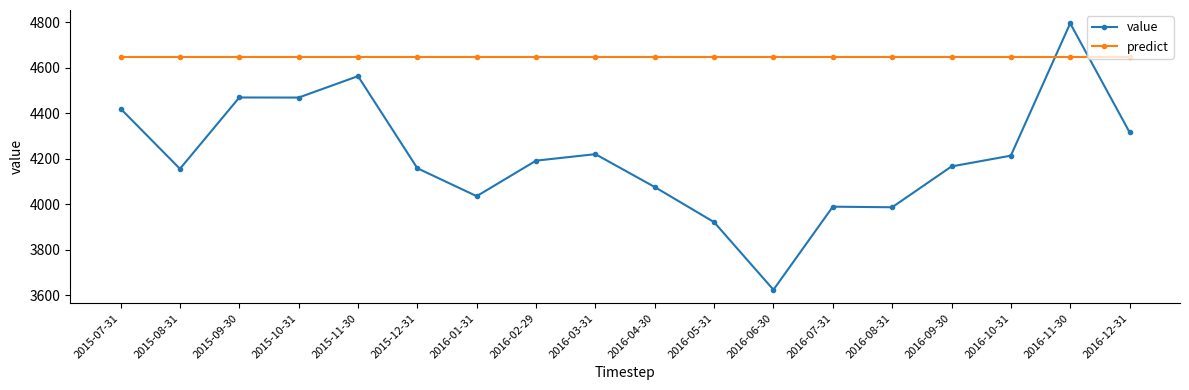

What is the smallest value displayed?

3624.1